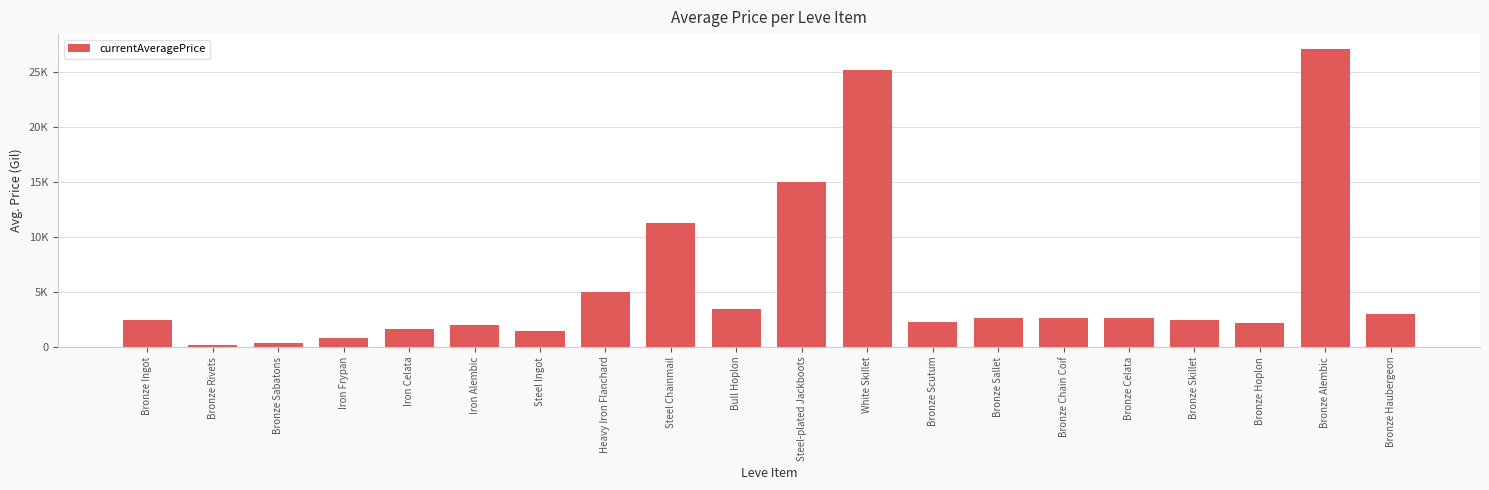

Reading right to left, extract all data points from this chart.

3011.0	27125.0	2226.0	2494.0	2673.0	2656.0	2662.0	2230.0	25205.9	14999.5	3500.0	11250.0	5000.0	1447.6	2000.0	1666.3	857.0	327.5	213.0	2491.7